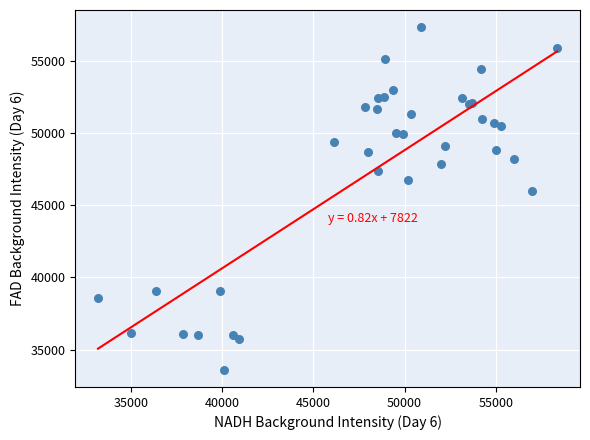

What Y value in the scatter plot is closest to 45478?

45996.8